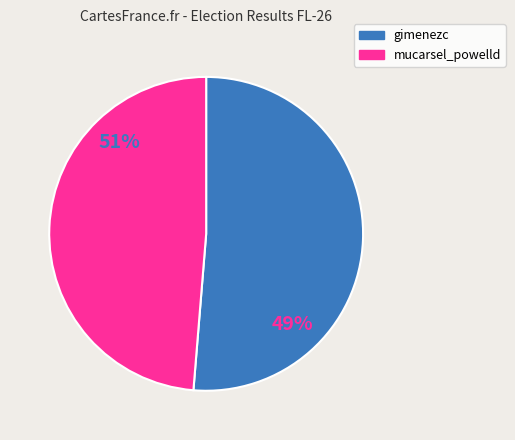

What percentage is the mucarsel_powelld slice, to the nearest percent?

49%